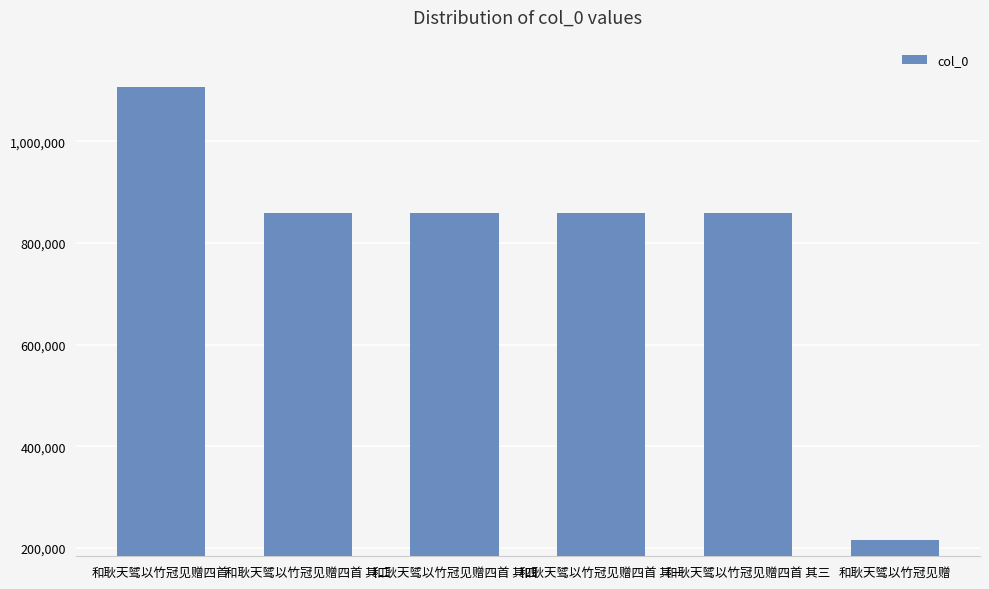

What is the maximum value shown in the chart?

1106110